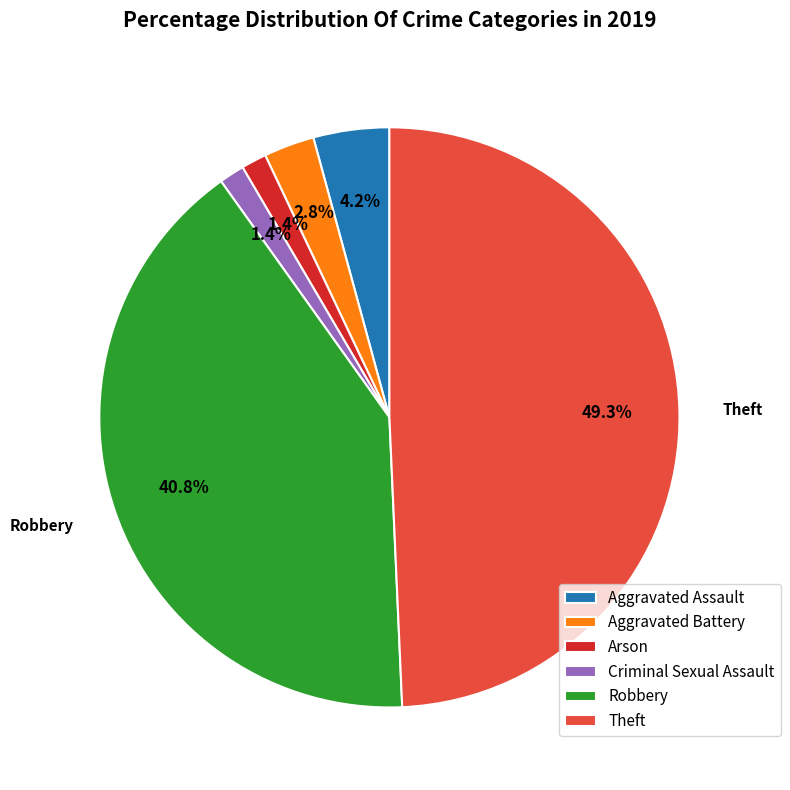

Does any single category account for the majority?

No